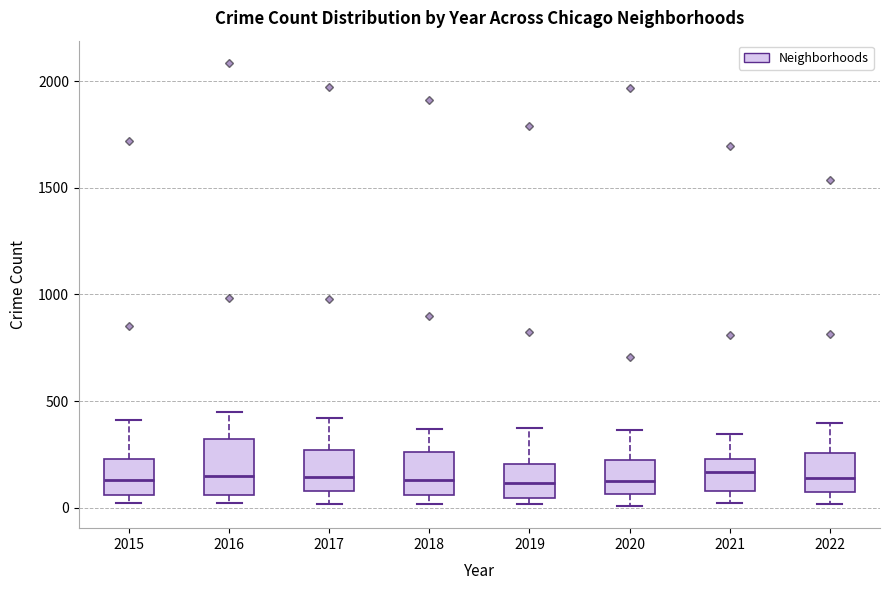

Where does the median line of the box at x = 2017 sit on the y-axis? The values are not printed on the chart, so give them approximately, as read against the axis.

150